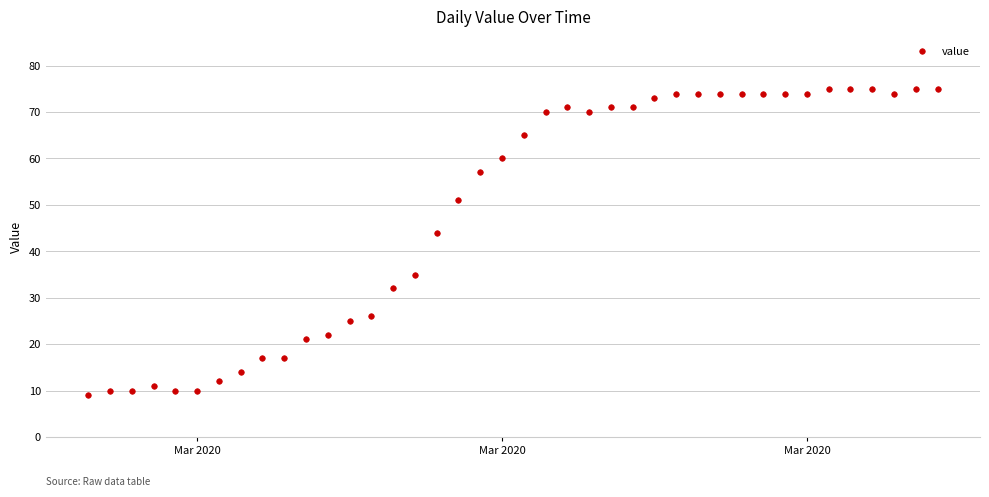

Does the chart have visible grid lines?

Yes